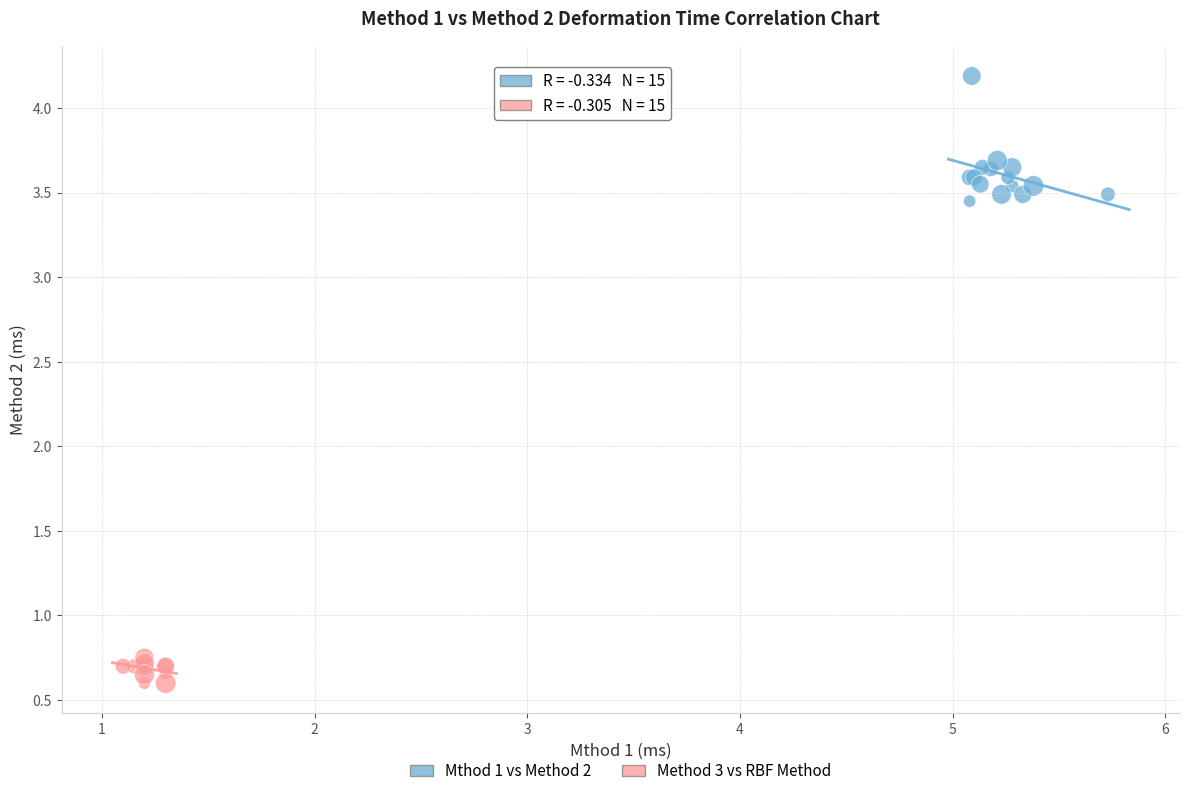

Which series contains the lowest Y value?

Method 3 vs RBF Method